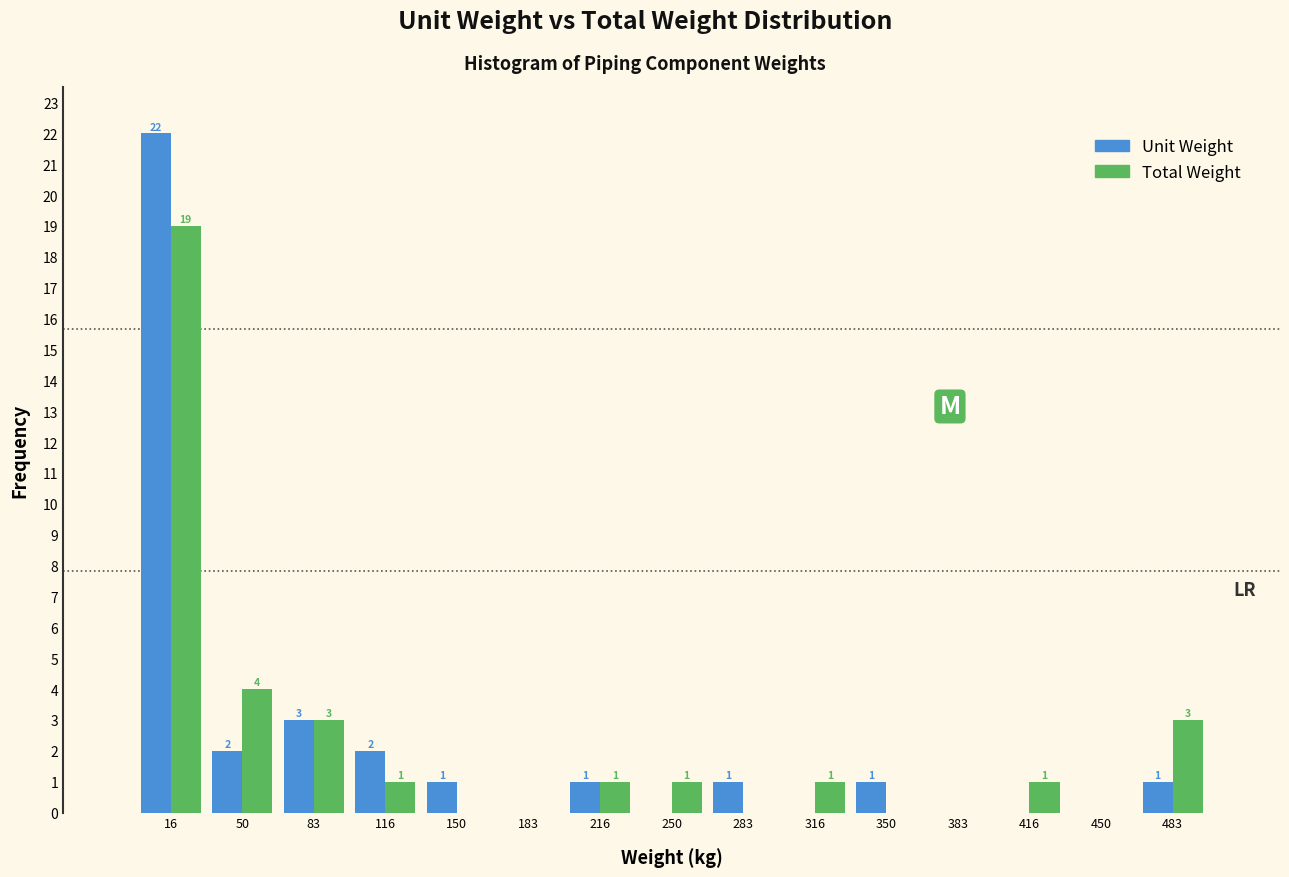

In the Unit Weight series, which range on the x-axis has the tallest bar?

0 to 35